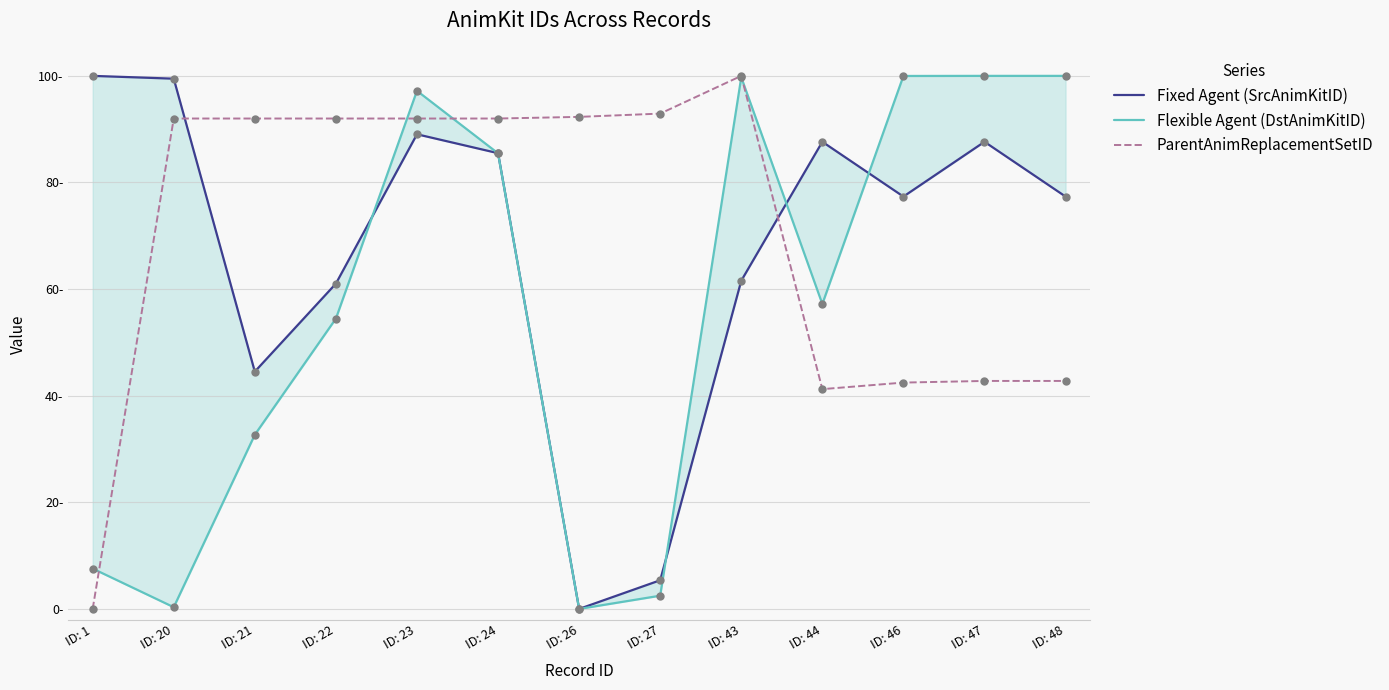

Which series has the largest total across all categories?

ParentAnimReplacementSetID